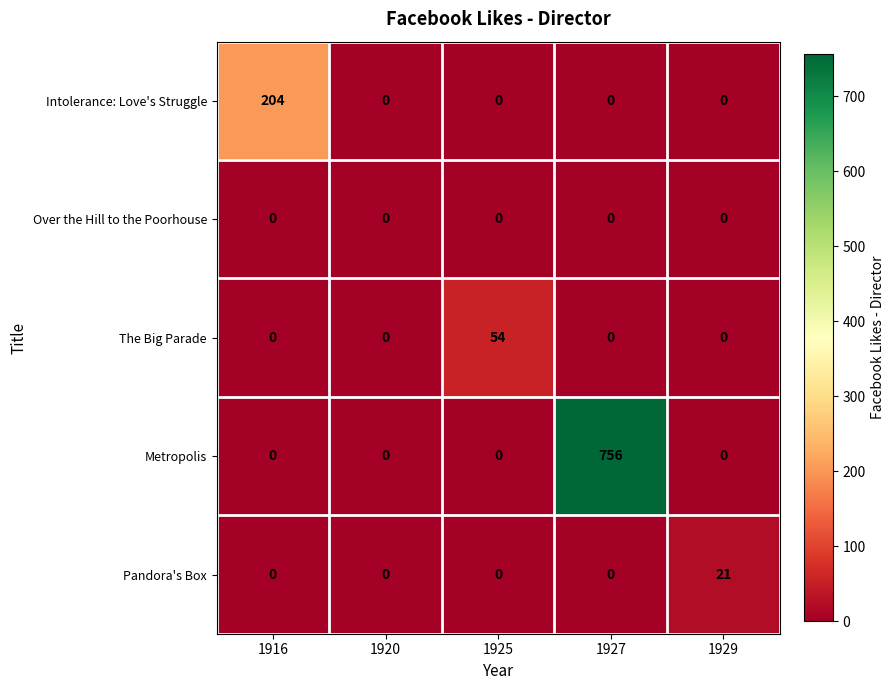

What is the maximum value shown in the chart?

756